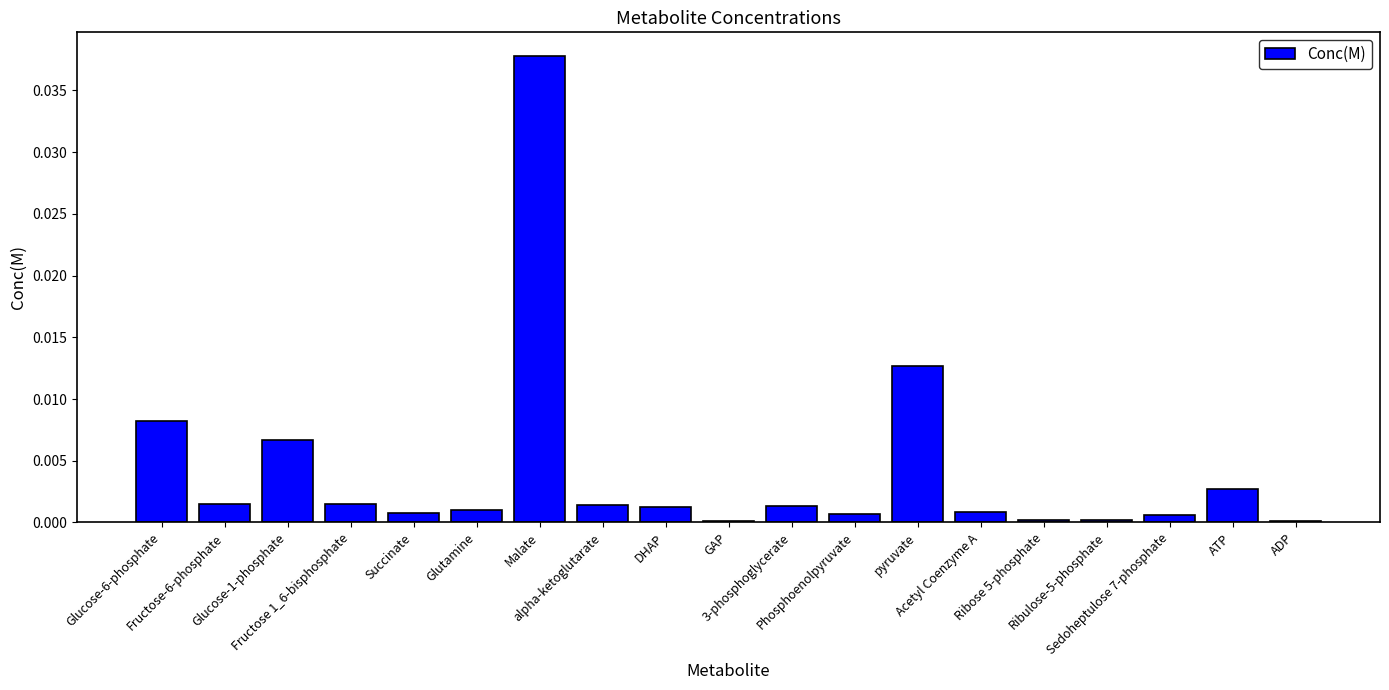

Count the number of categories in the chart.

19